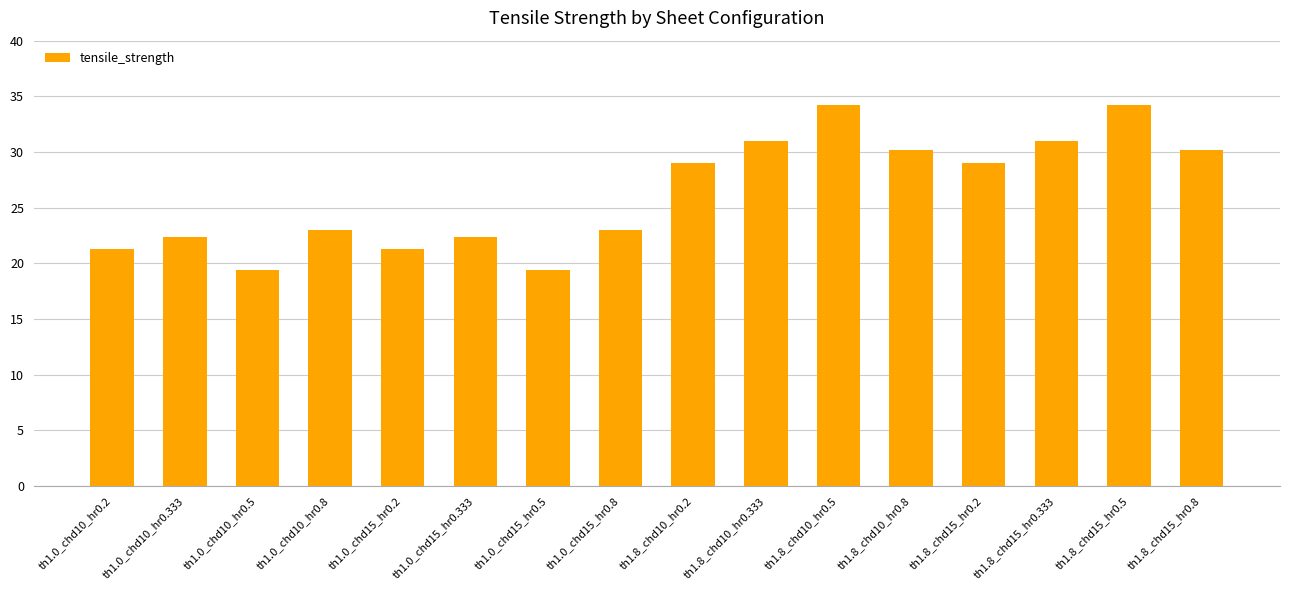

Between th1.8_chd10_hr0.2 and th1.8_chd10_hr0.5, which is larger?

th1.8_chd10_hr0.5